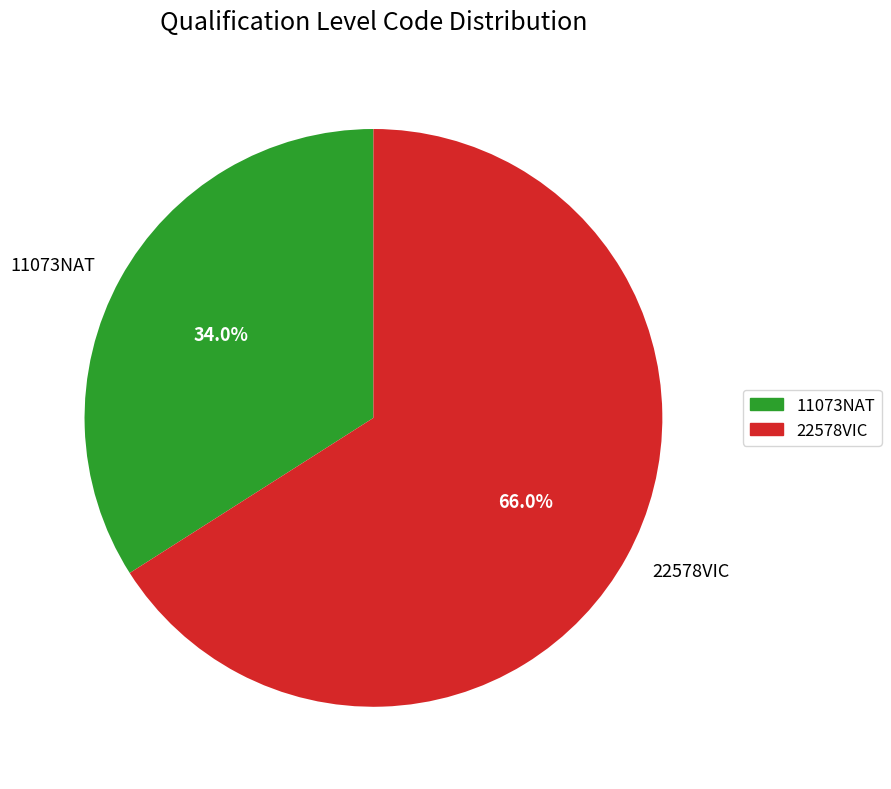

True or false: 11073NAT accounts for 40% of the total.

False